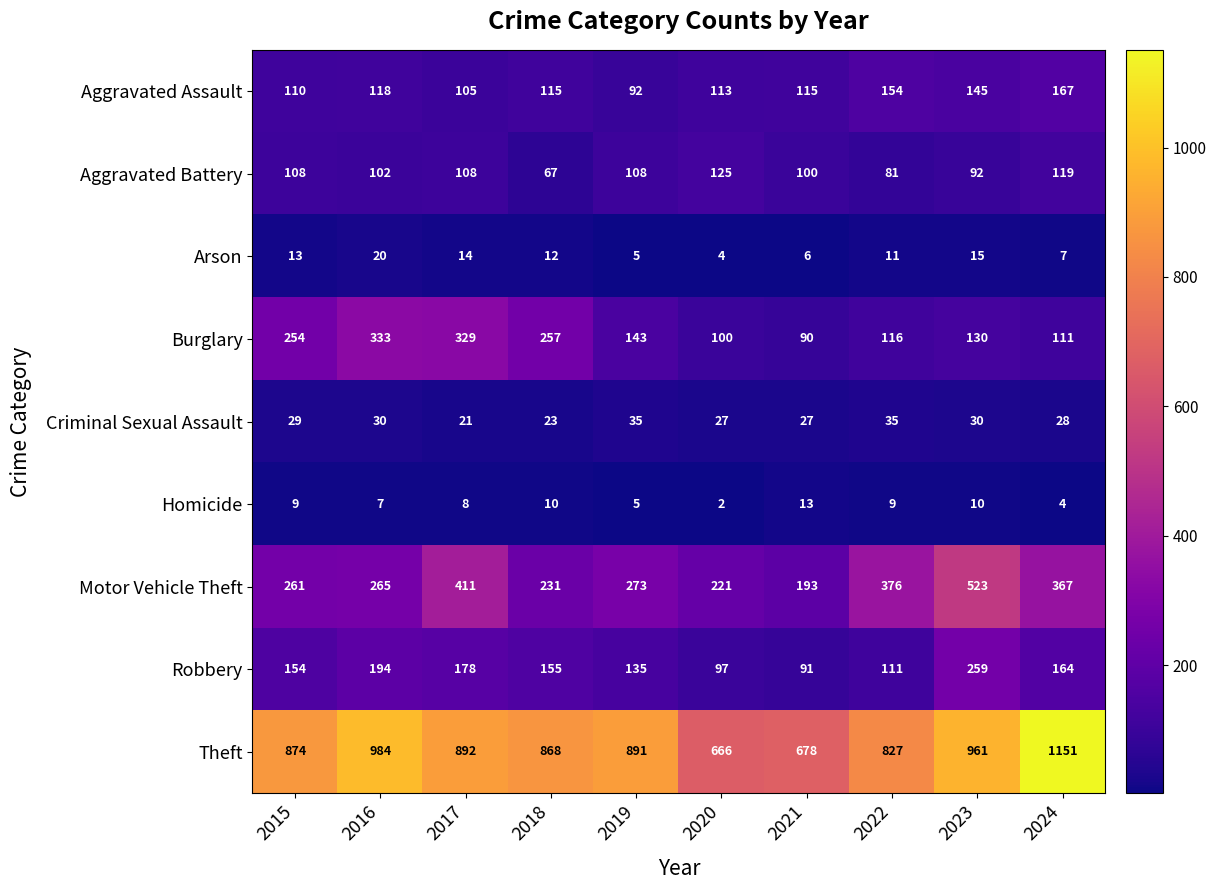

Which label corresponds to the largest value in the chart?

2024